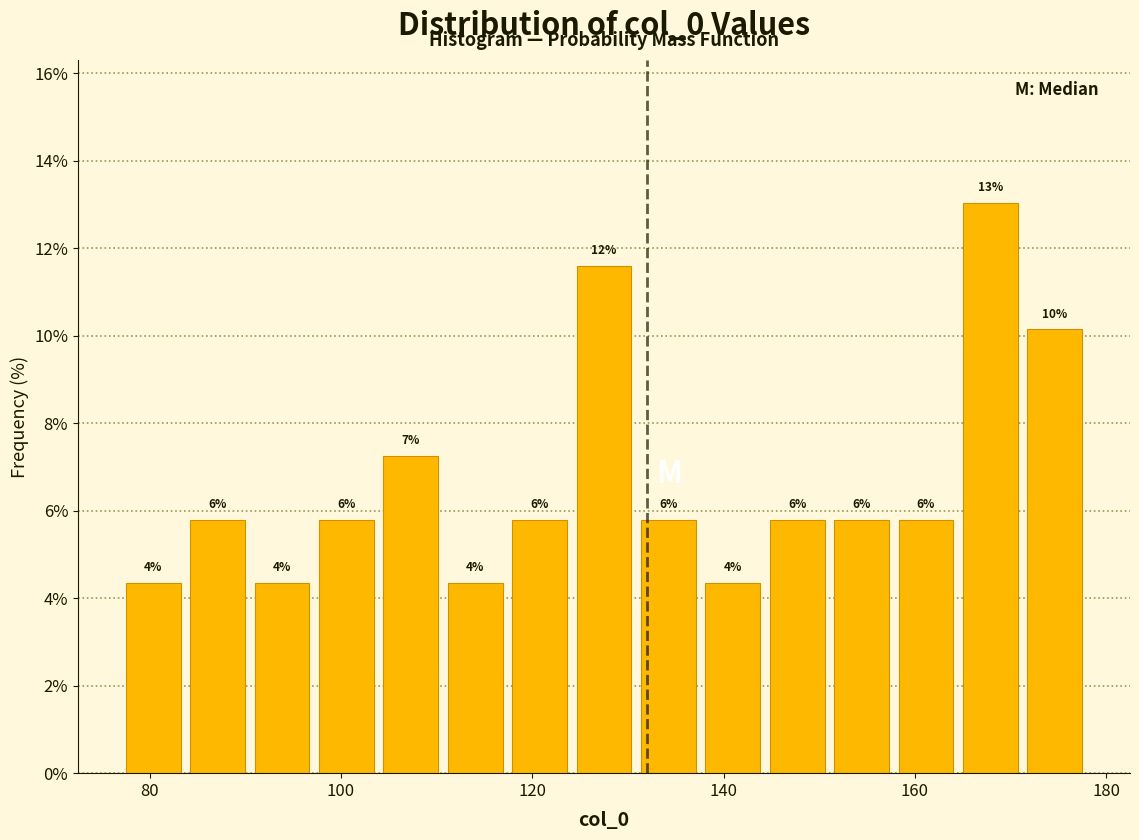

Read against the x-axis, roughly where is the centre of the tallest bar?

168